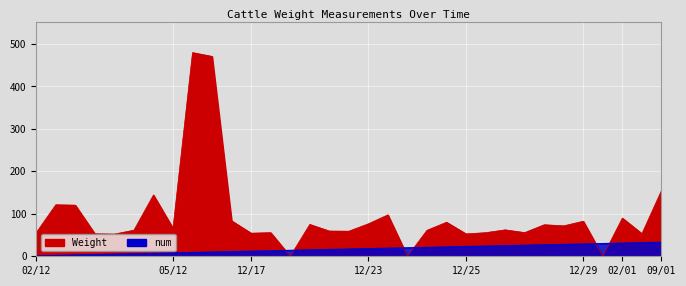

True or false: num and Weight cross at least once.

True